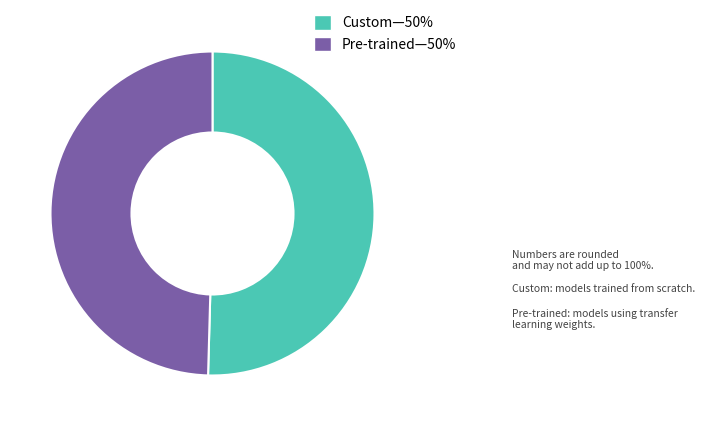

Is the sum of Custom—50% and Pre-trained—50% greater than half?

Yes